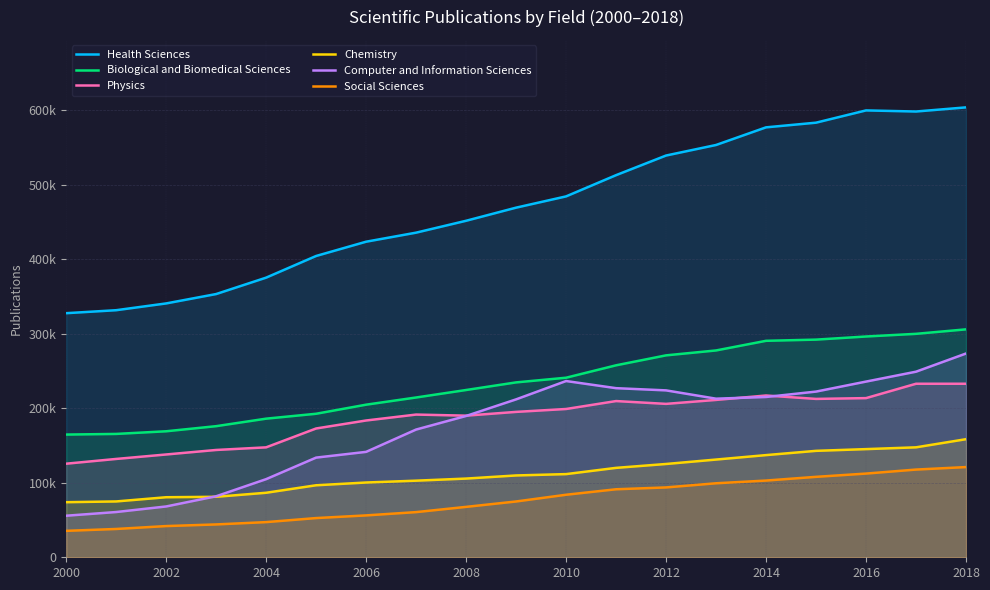

Does the chart have visible grid lines?

Yes